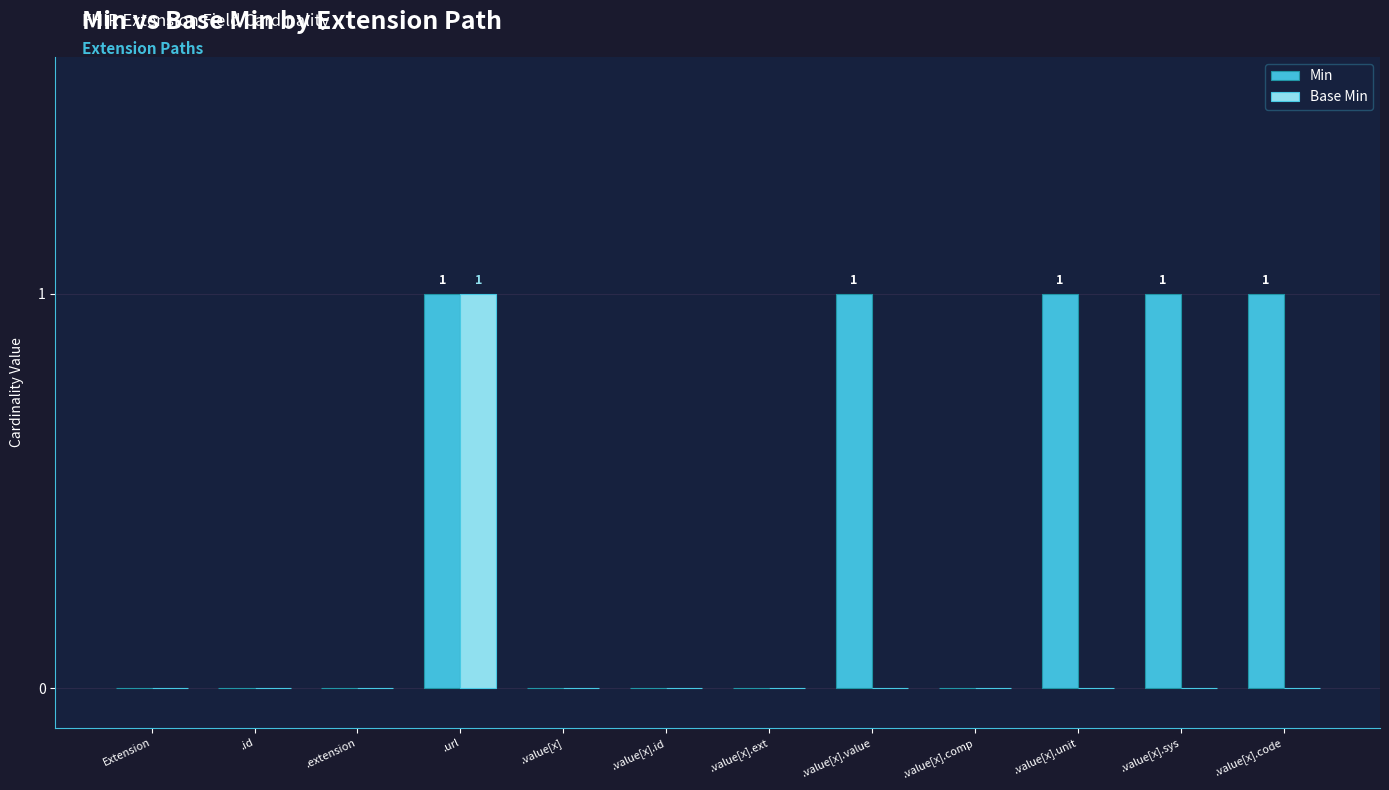

At which category is the sum across all series the highest?

.url